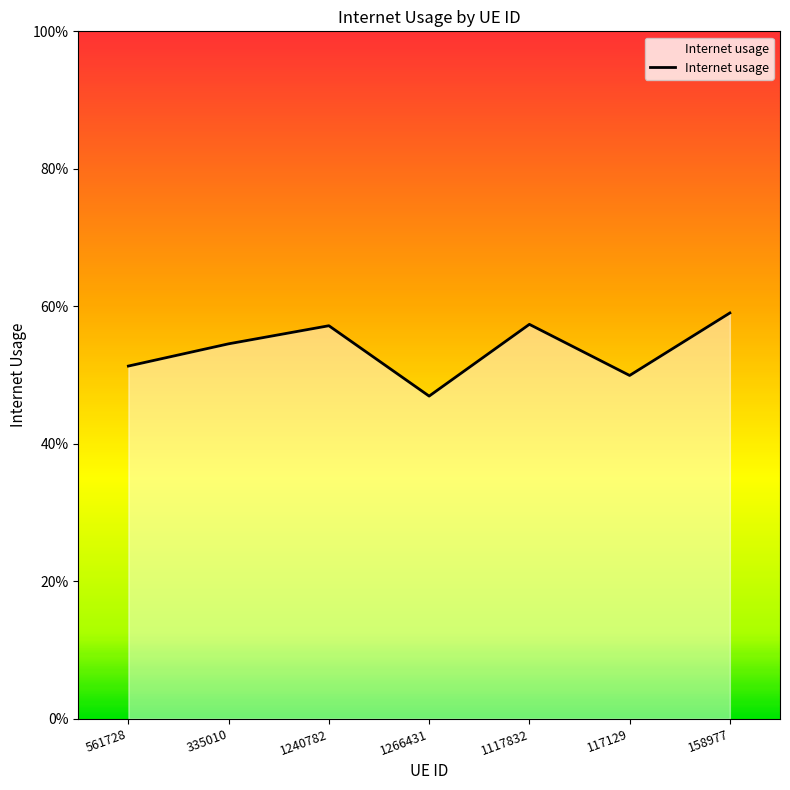

Does the chart have visible grid lines?

No